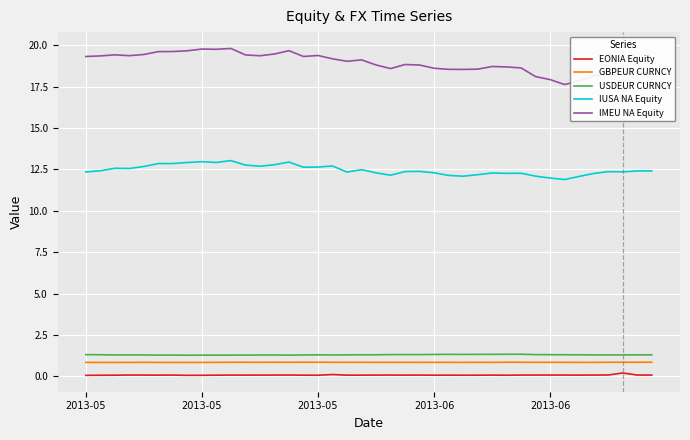

How many lines are shown in the chart?

5